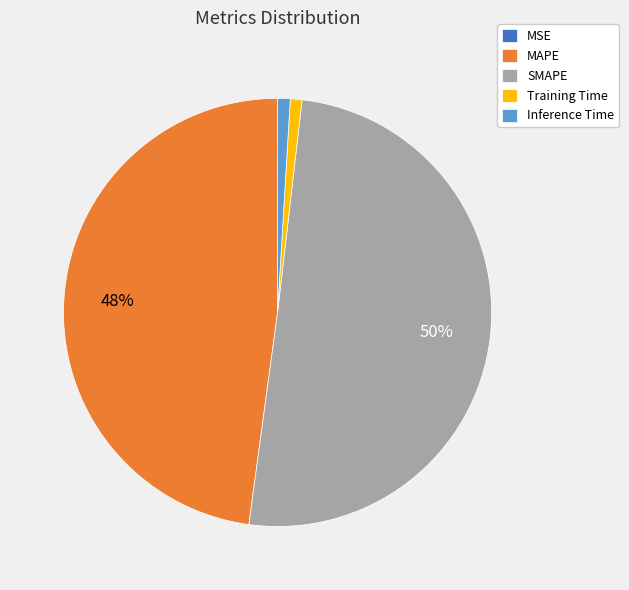

What is the largest slice in the pie chart?

SMAPE